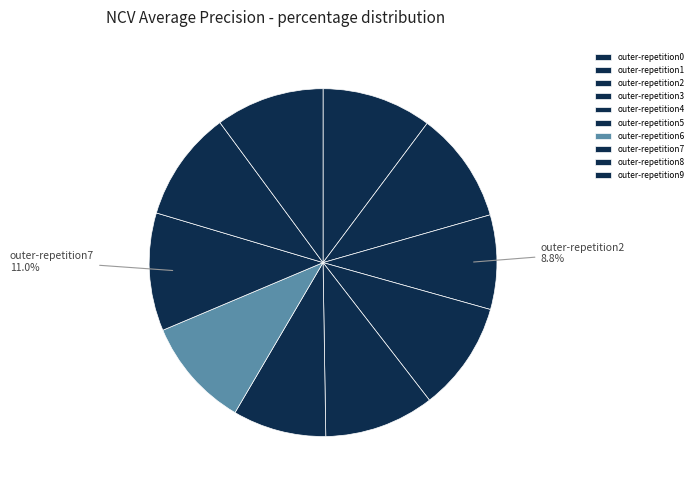

Is the sum of outer-repetition3 and outer-repetition4 greater than half?

No